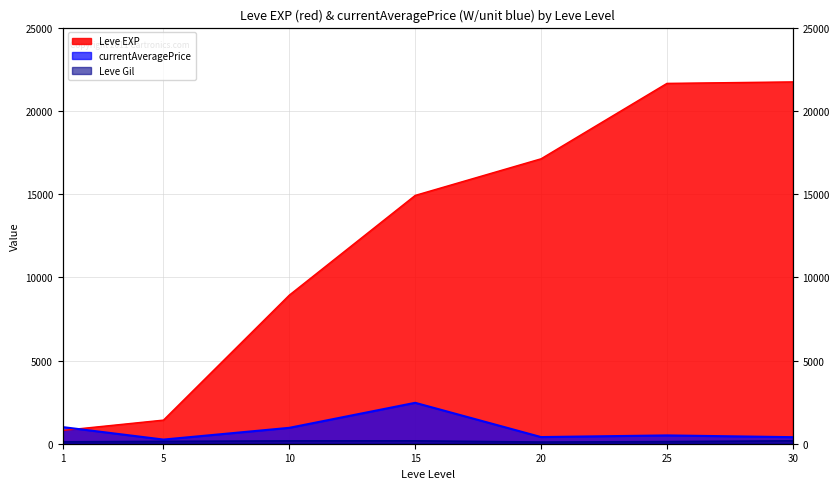

True or false: Leve Gil and currentAveragePrice intersect in this chart.

False